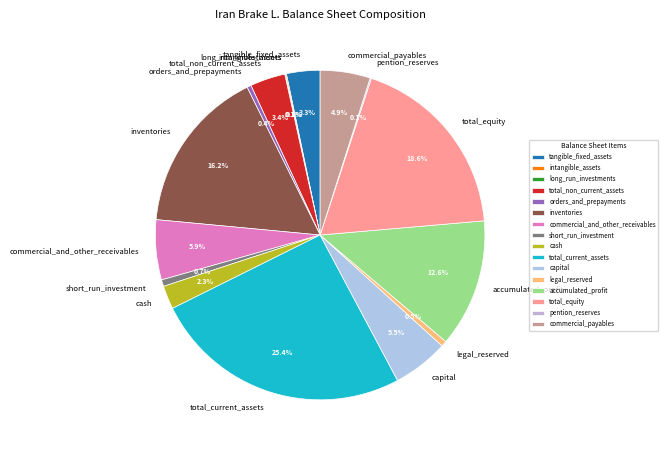

To the nearest percent, what is the difference between the inventories and legal_reserved slice percentages?

16%